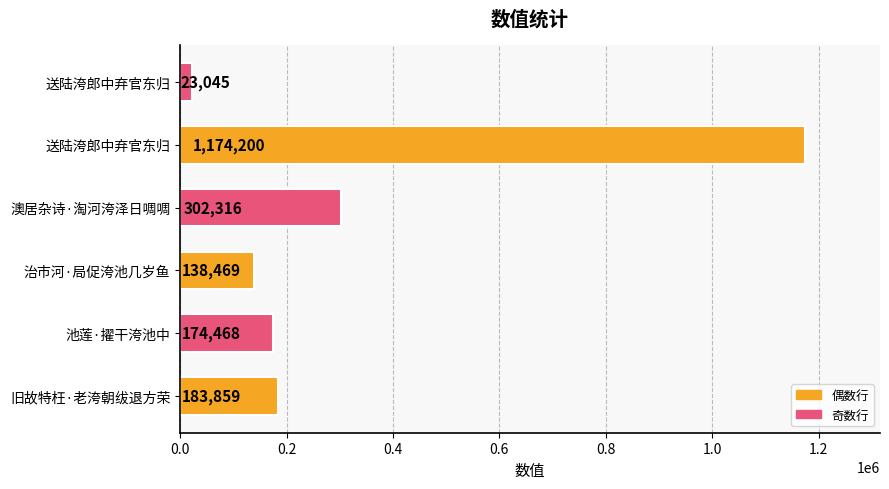

What is the average value?

332726